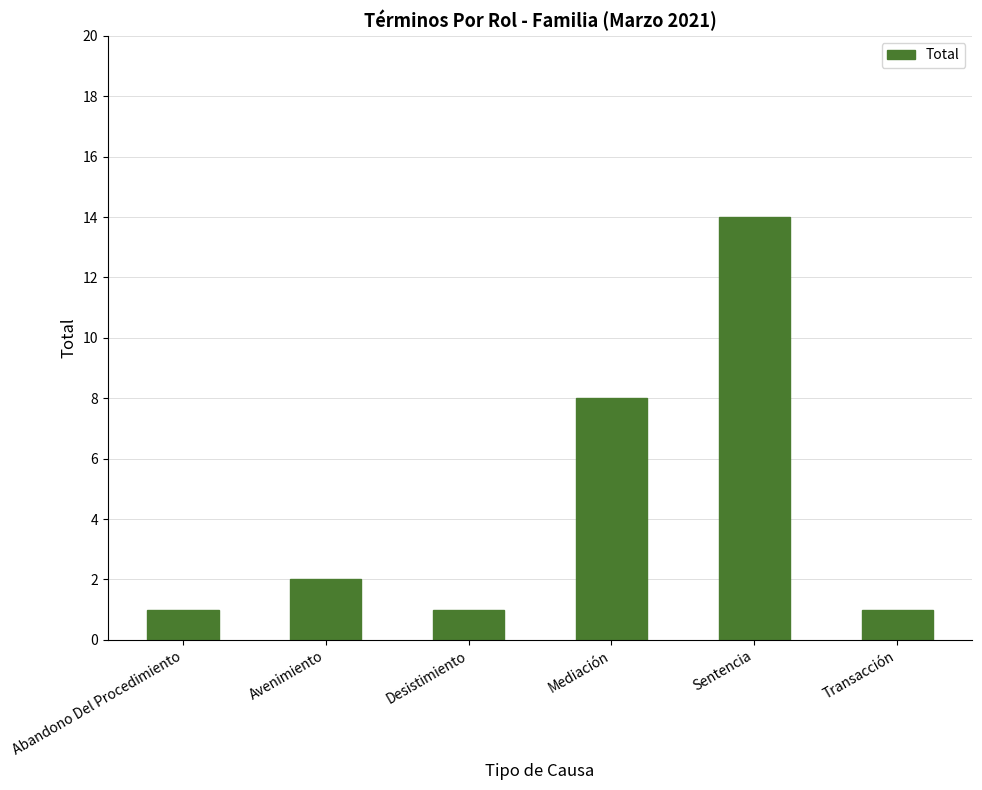

What is the difference between the values at Mediación and Avenimiento?

6